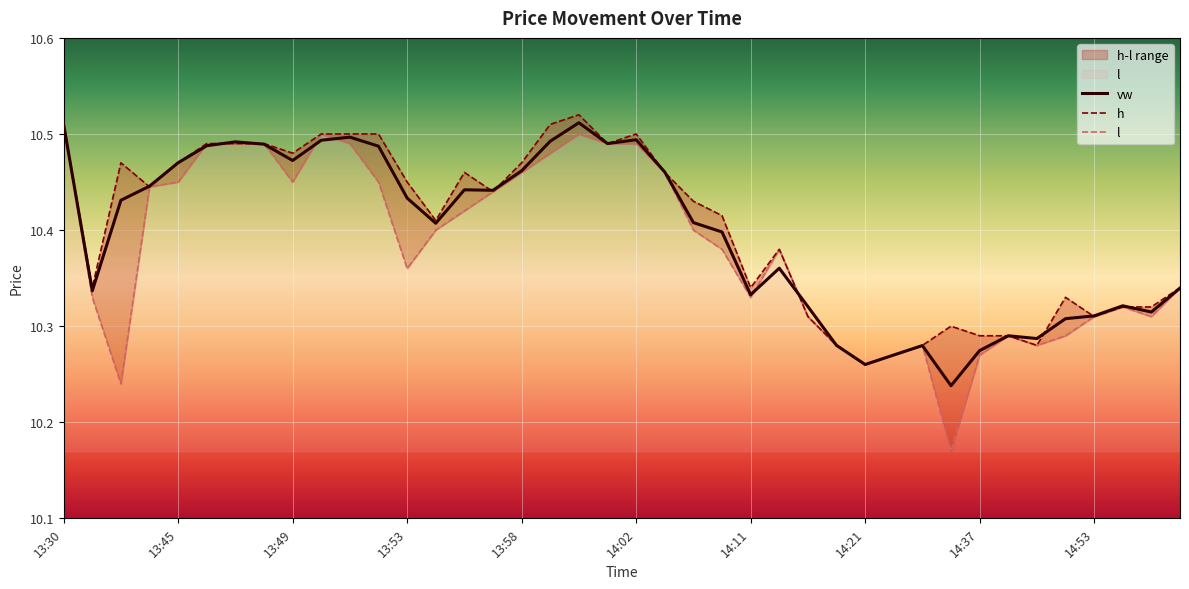

How many interior local valleys does the vw series have?

10